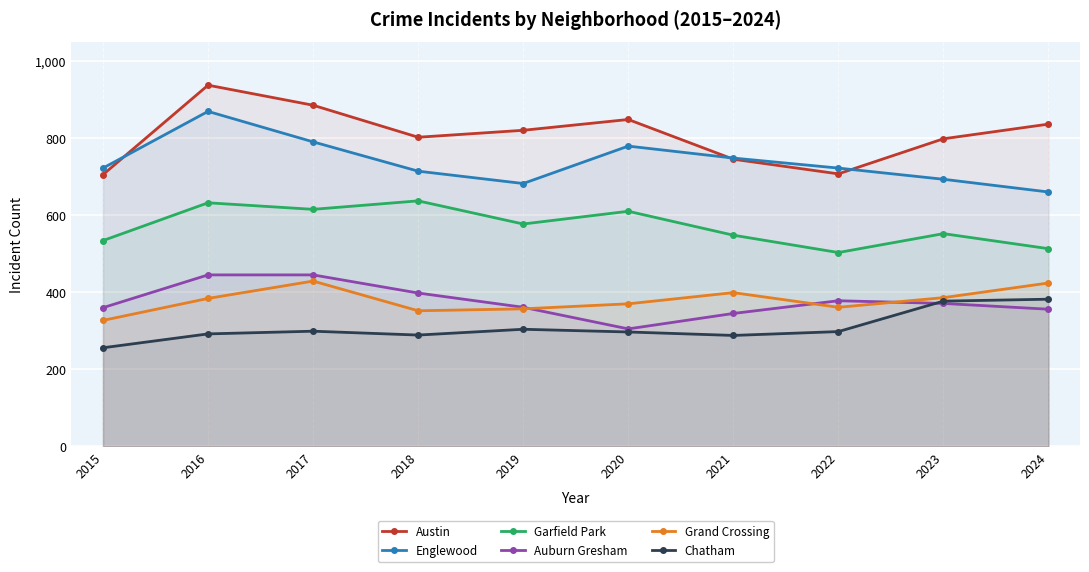

Rank the series by their maximum value, from lowest to highest.

Chatham, Grand Crossing, Auburn Gresham, Garfield Park, Englewood, Austin